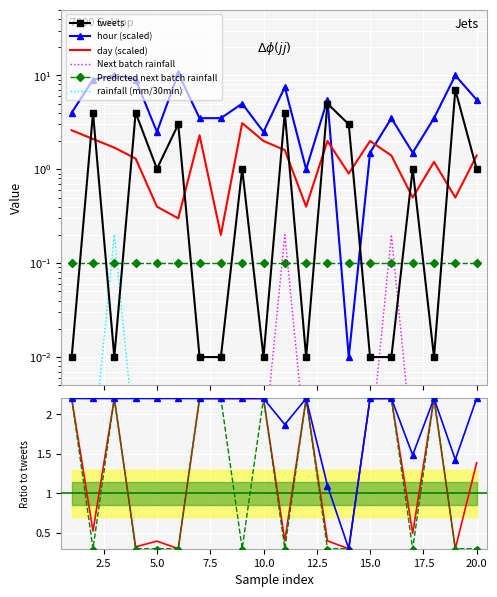

At which category is the sum across all series the highest?

19